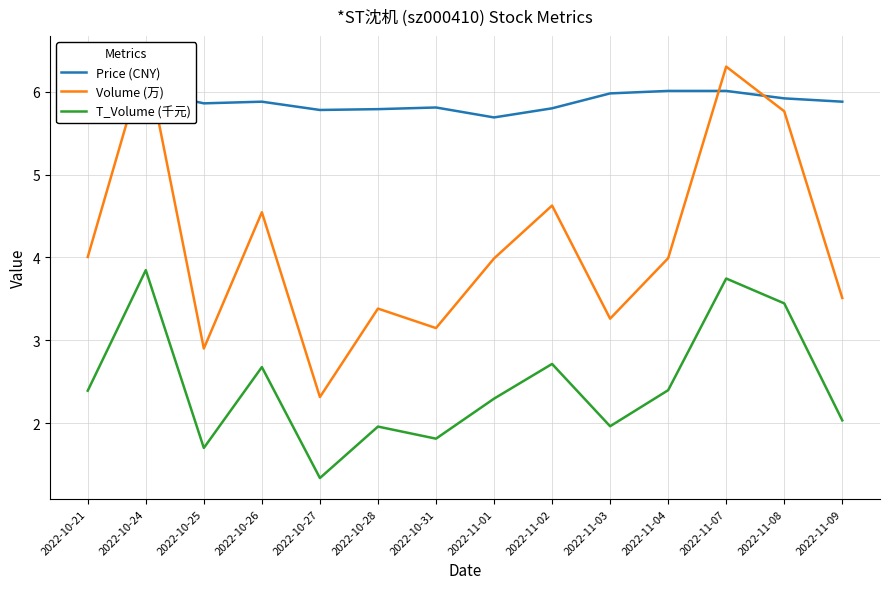

What is the difference between the T_Volume (千元) values at 2022-10-24 and 2022-11-04?

1.4